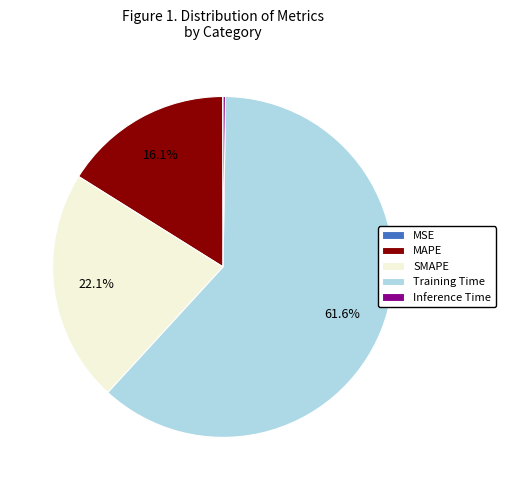

Do Training Time and SMAPE together represent more than half of the pie?

Yes